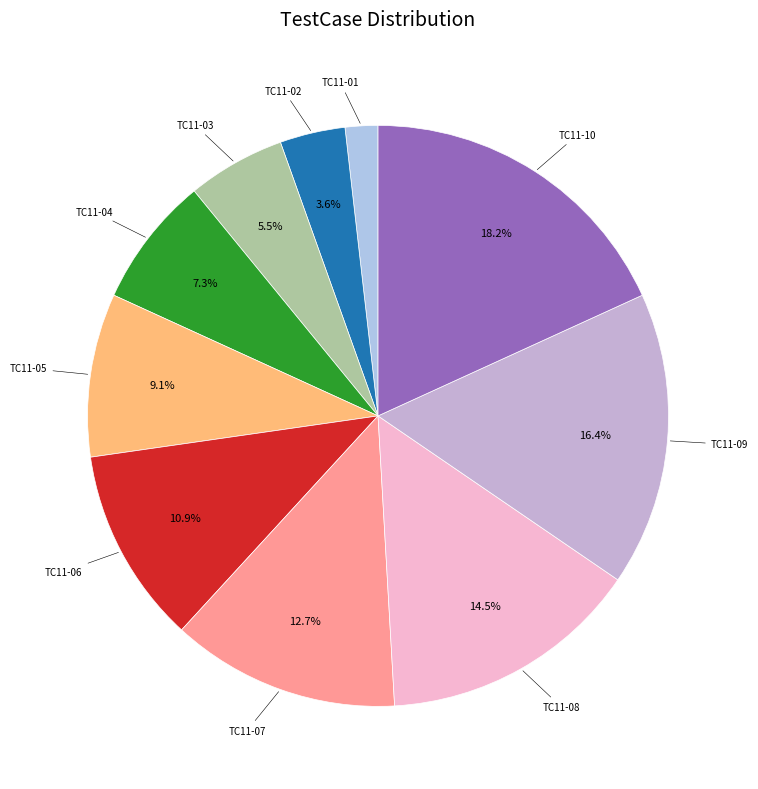

What portion of the pie excludes TC11-03?

94.5%